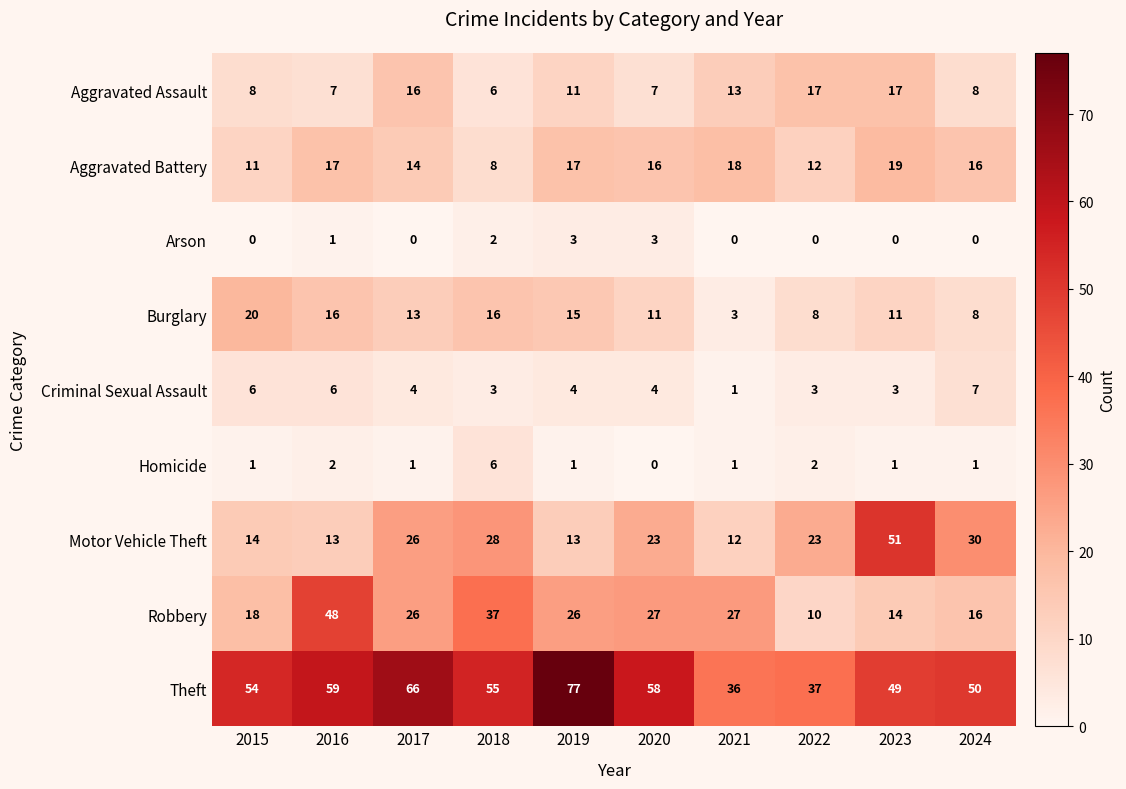

Is it true that Homicide equals 1 at 2019?

True